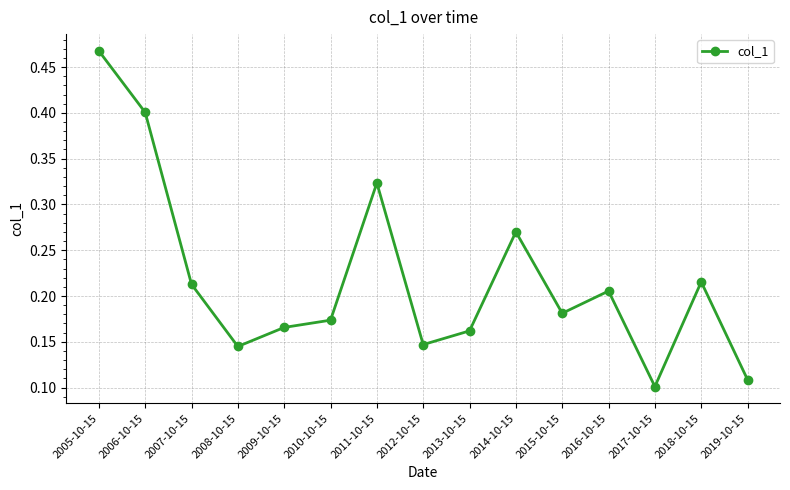

What is the difference between the maximum and minimum values?

0.4